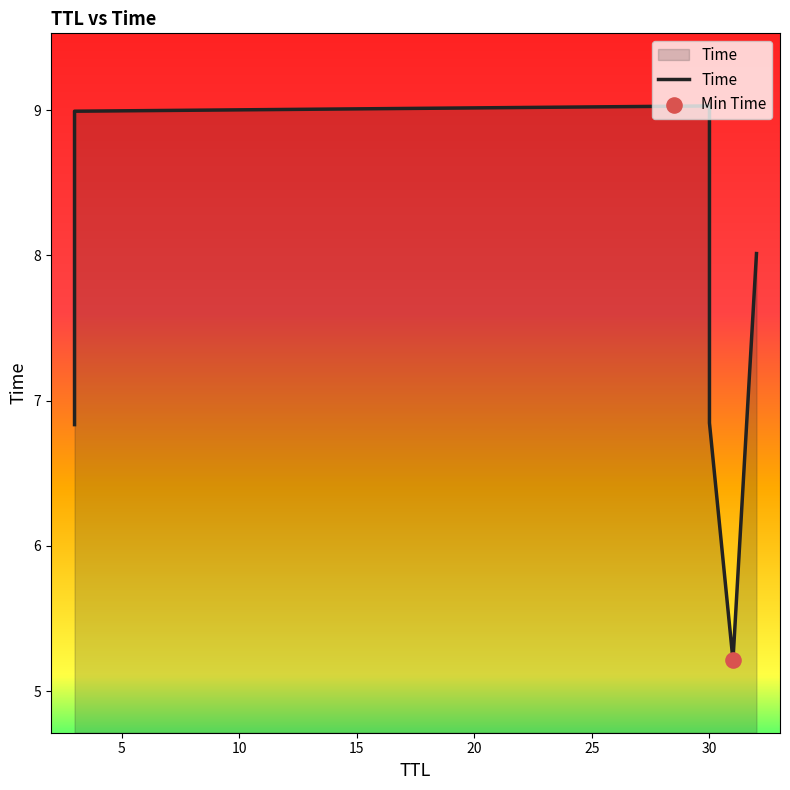

What is the ratio of the value at 0 to the value at 10?

0.8